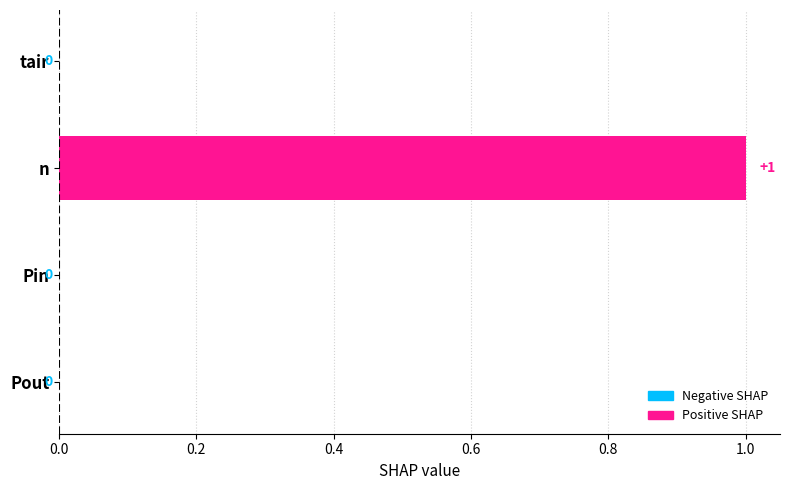

Reading top to bottom, transcribe all the data shown in this chart.

tair=0	n=1	Pin=0	Pout=0